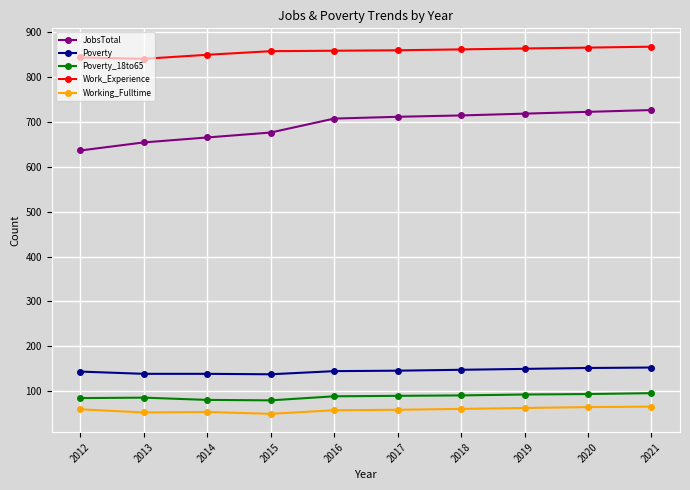

What is the lowest value of the Working_Fulltime series?

50